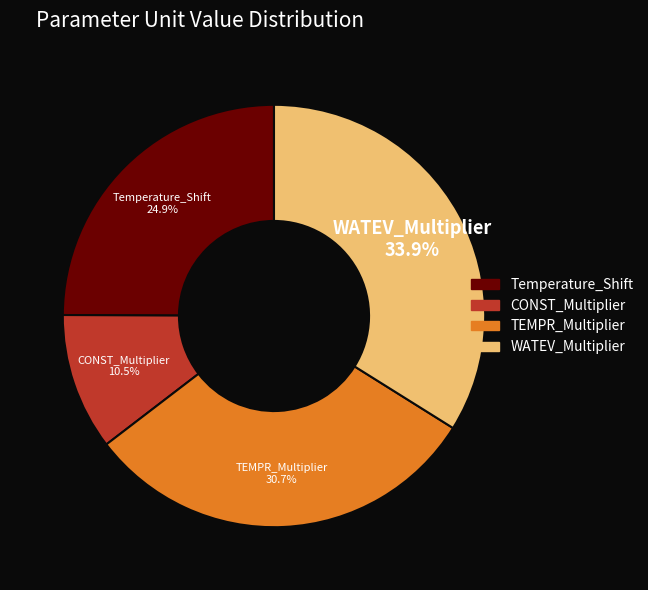

To the nearest percent, what is the combined percentage of TEMPR_Multiplier and Temperature_Shift?

56%